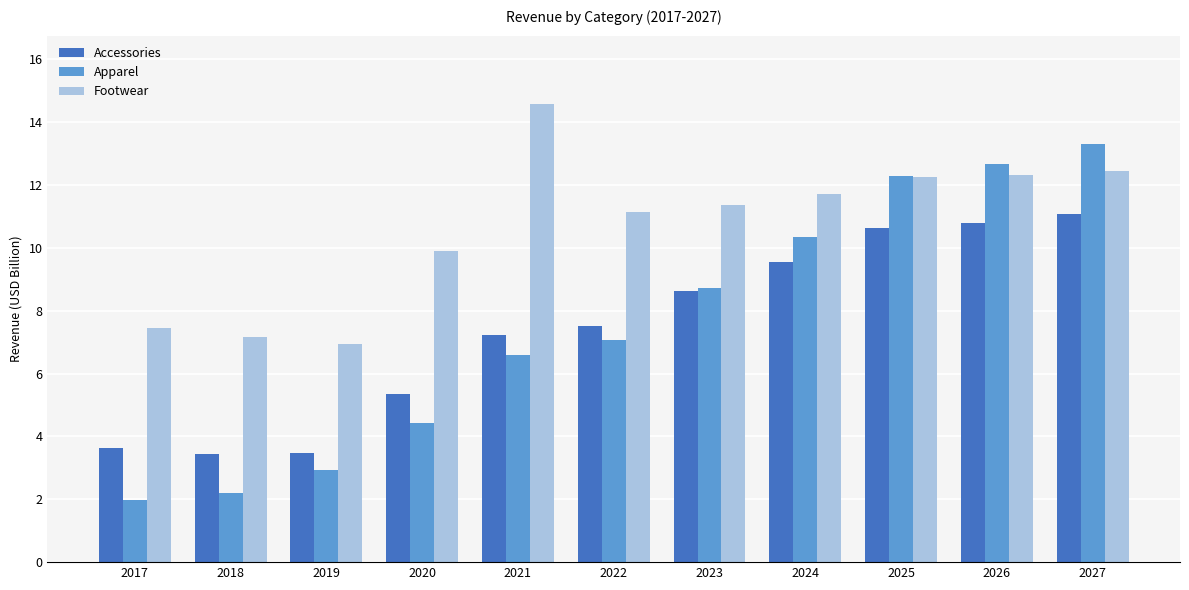

What are all the series names shown in the legend?

Accessories, Apparel, Footwear